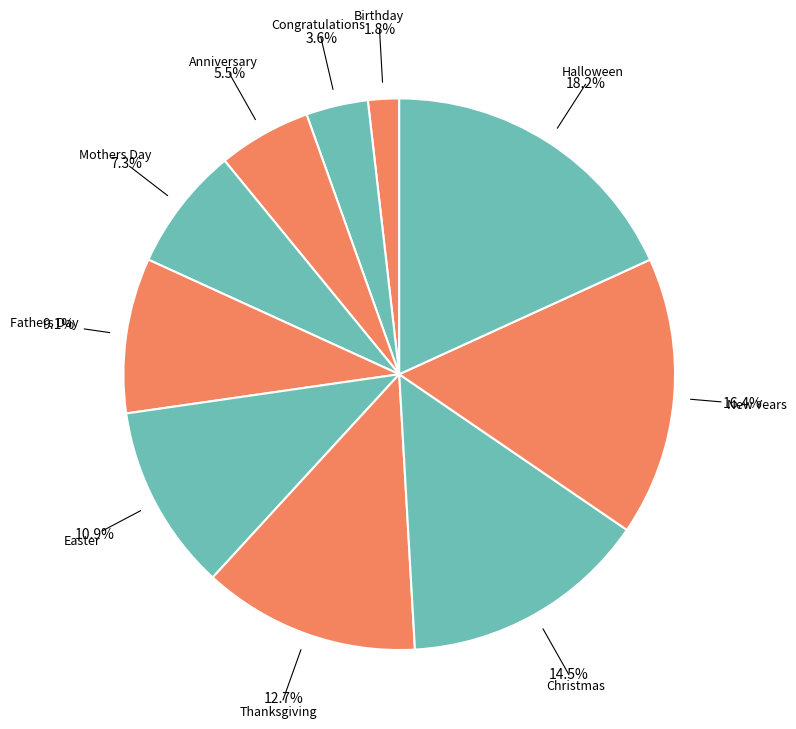

Which category has the smallest portion of the pie?

Birthday